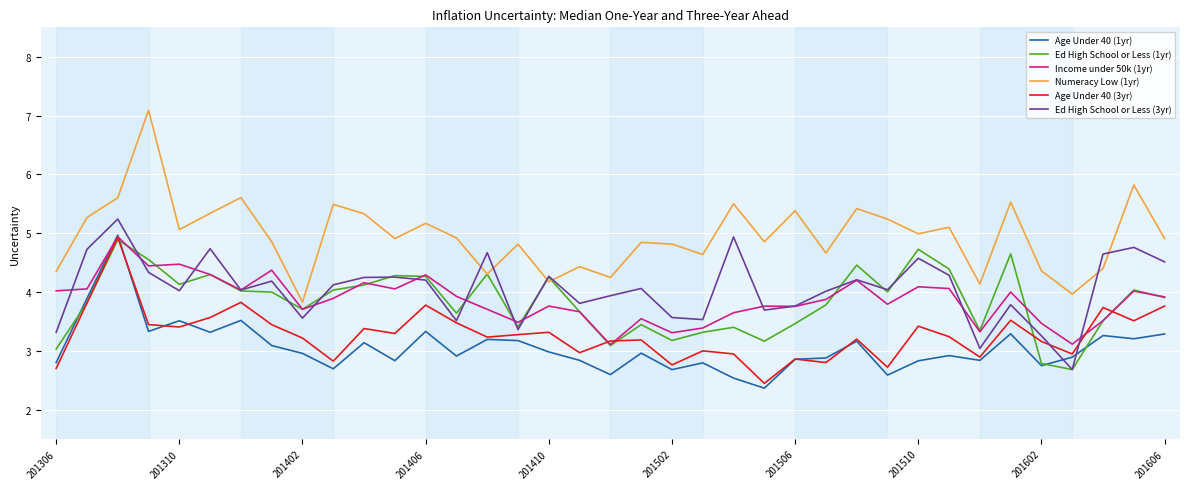

Which series has the largest range (max minus min)?

Numeracy Low (1yr)